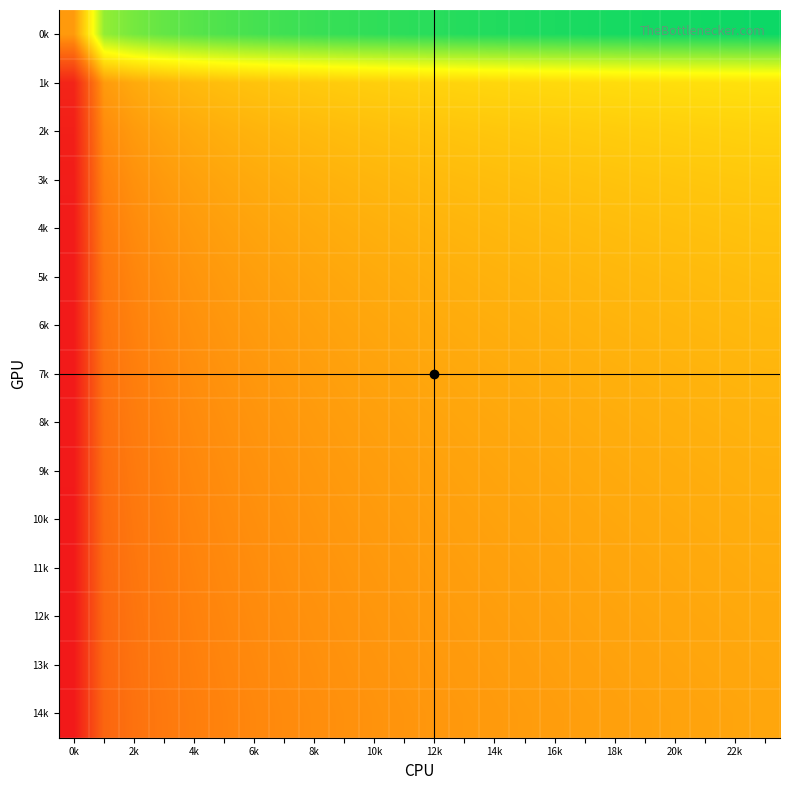

Reading right to left, list all the values displayed in this chart.

0k: 1.0	1.0	1.0	1.0	1.0	1.0	1.0	1.0	1.0	1.0	1.0	1.0	1.0	1.0	0.9	0.9	0.9	0.9	0.9	0.9	0.9	0.9	0.8	0.4
1k: 0.6	0.6	0.6	0.6	0.6	0.6	0.6	0.6	0.6	0.6	0.6	0.6	0.5	0.5	0.5	0.5	0.5	0.5	0.5	0.5	0.5	0.4	0.4	0.0
2k: 0.5	0.5	0.5	0.5	0.5	0.5	0.5	0.5	0.5	0.5	0.5	0.5	0.5	0.5	0.5	0.5	0.5	0.5	0.5	0.4	0.4	0.4	0.4	0.0
3k: 0.5	0.5	0.5	0.5	0.5	0.5	0.5	0.5	0.5	0.5	0.5	0.5	0.5	0.5	0.5	0.5	0.5	0.4	0.4	0.4	0.4	0.4	0.3	0.0
4k: 0.5	0.5	0.5	0.5	0.5	0.5	0.5	0.5	0.5	0.5	0.5	0.5	0.5	0.5	0.5	0.4	0.4	0.4	0.4	0.4	0.4	0.4	0.3	0.0
5k: 0.5	0.5	0.5	0.5	0.5	0.5	0.5	0.5	0.5	0.5	0.5	0.5	0.5	0.4	0.4	0.4	0.4	0.4	0.4	0.4	0.4	0.4	0.3	0.0
6k: 0.5	0.5	0.5	0.5	0.5	0.5	0.5	0.5	0.5	0.5	0.5	0.4	0.4	0.4	0.4	0.4	0.4	0.4	0.4	0.4	0.4	0.3	0.3	0.0
7k: 0.5	0.5	0.5	0.5	0.5	0.5	0.5	0.5	0.5	0.4	0.4	0.4	0.4	0.4	0.4	0.4	0.4	0.4	0.4	0.4	0.4	0.3	0.3	0.0
8k: 0.5	0.5	0.5	0.5	0.5	0.5	0.4	0.4	0.4	0.4	0.4	0.4	0.4	0.4	0.4	0.4	0.4	0.4	0.4	0.4	0.3	0.3	0.3	0.0
9k: 0.5	0.5	0.5	0.5	0.4	0.4	0.4	0.4	0.4	0.4	0.4	0.4	0.4	0.4	0.4	0.4	0.4	0.4	0.4	0.4	0.3	0.3	0.3	0.0
10k: 0.5	0.5	0.4	0.4	0.4	0.4	0.4	0.4	0.4	0.4	0.4	0.4	0.4	0.4	0.4	0.4	0.4	0.4	0.4	0.4	0.3	0.3	0.3	0.0
11k: 0.4	0.4	0.4	0.4	0.4	0.4	0.4	0.4	0.4	0.4	0.4	0.4	0.4	0.4	0.4	0.4	0.4	0.4	0.4	0.3	0.3	0.3	0.3	0.0
12k: 0.4	0.4	0.4	0.4	0.4	0.4	0.4	0.4	0.4	0.4	0.4	0.4	0.4	0.4	0.4	0.4	0.4	0.4	0.4	0.3	0.3	0.3	0.3	0.0
13k: 0.4	0.4	0.4	0.4	0.4	0.4	0.4	0.4	0.4	0.4	0.4	0.4	0.4	0.4	0.4	0.4	0.4	0.4	0.3	0.3	0.3	0.3	0.3	0.0
14k: 0.4	0.4	0.4	0.4	0.4	0.4	0.4	0.4	0.4	0.4	0.4	0.4	0.4	0.4	0.4	0.4	0.4	0.4	0.3	0.3	0.3	0.3	0.2	0.0